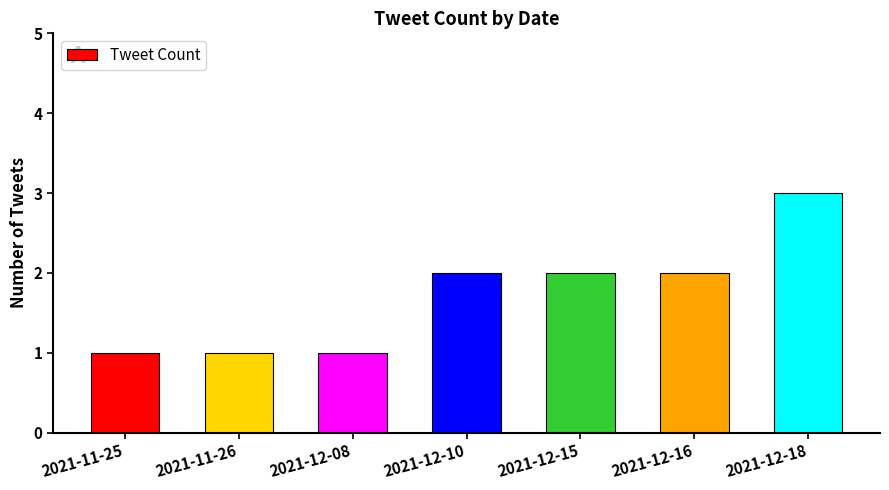

How many values are between 1 and 2?

6